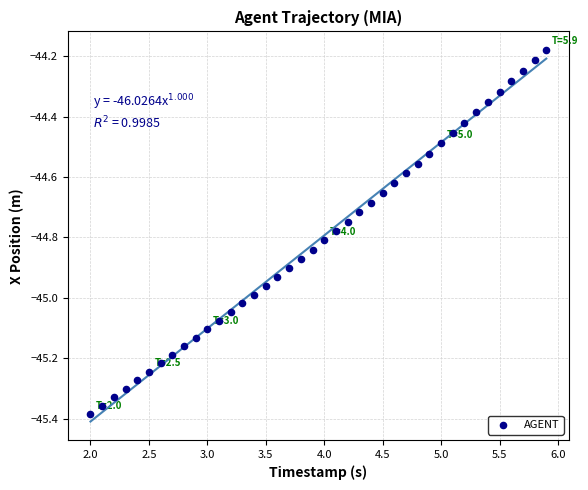

What is the range of Y values (max minus min)?

1.2